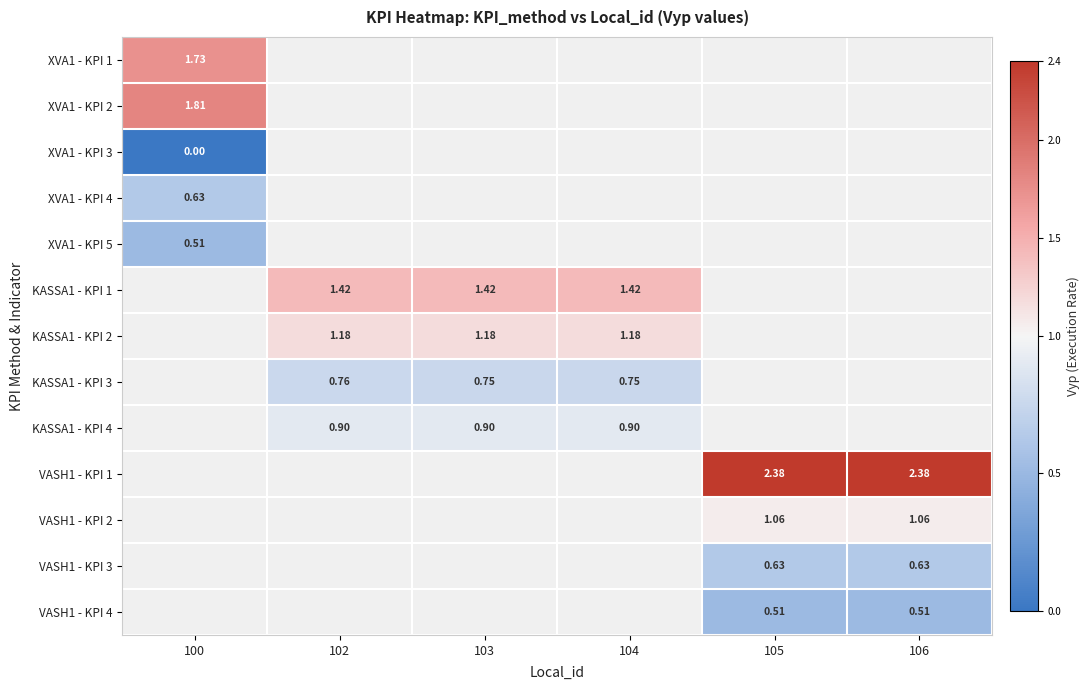

At which label is XVA1 - KPI 1 closest to 1?

100